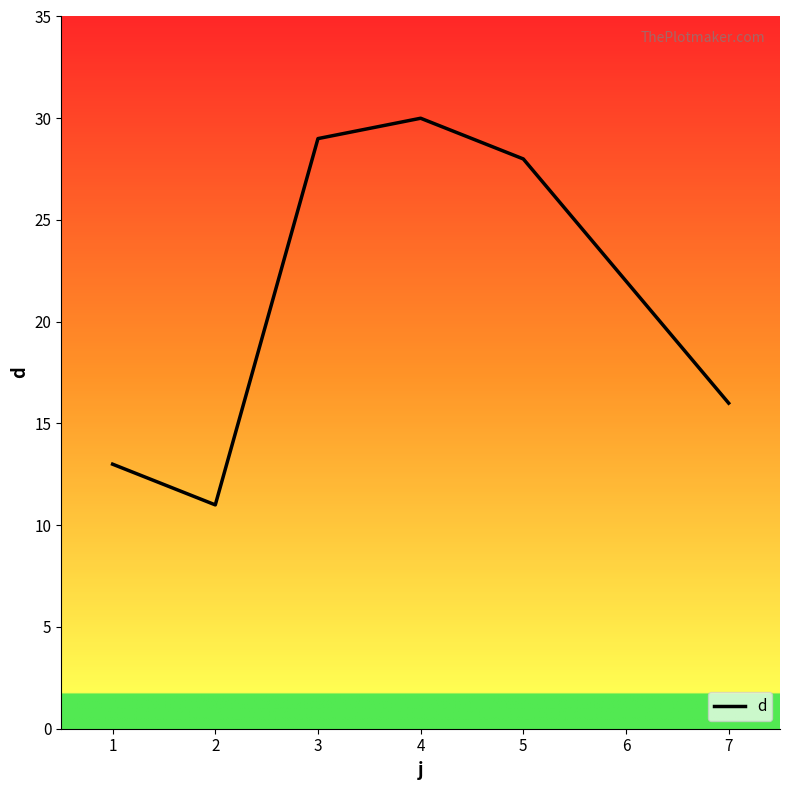

Is it true that the value at 4 is 30?

True